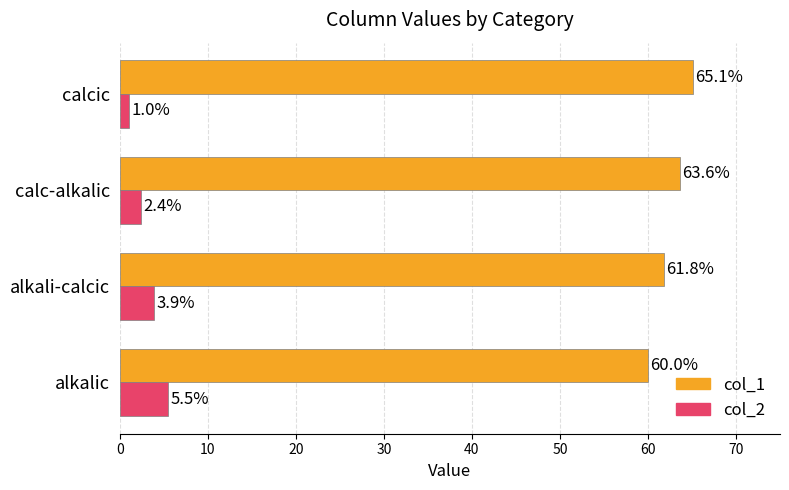

What is the average value of the col_1 series?

62.6